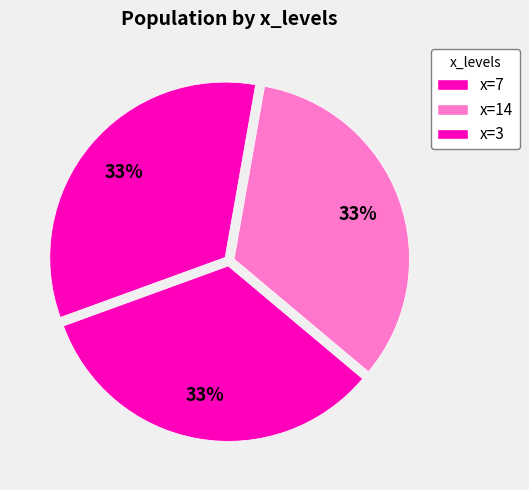

What is the smallest slice in the pie chart?

7